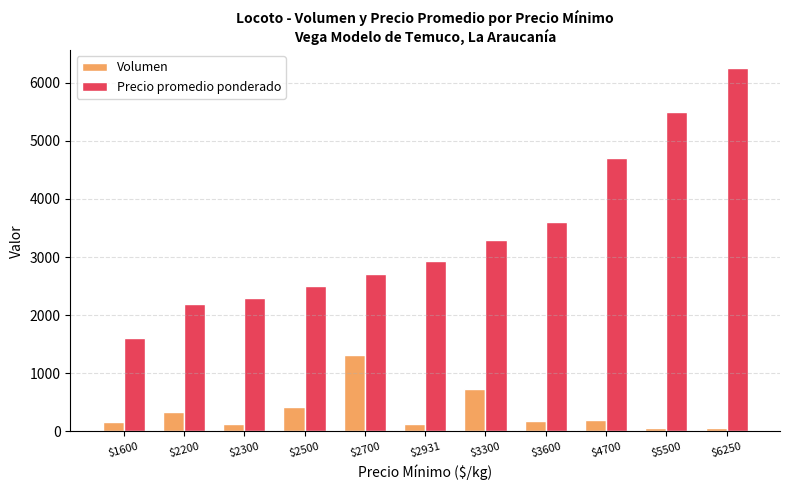

Where is Volumen nearest to the value 685?

$3300